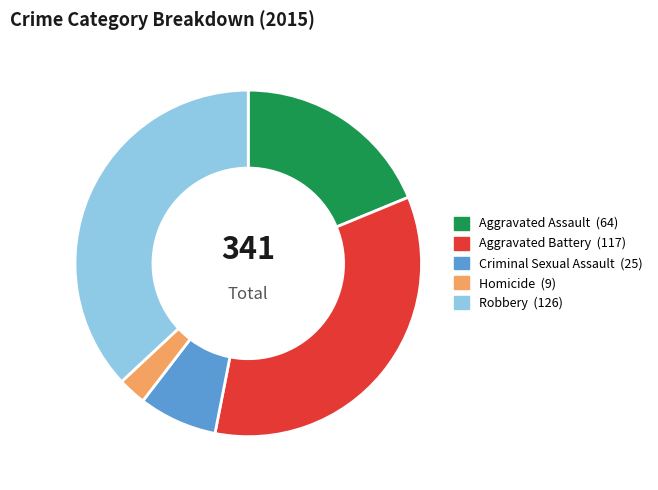

Which slice is the smallest?

Homicide